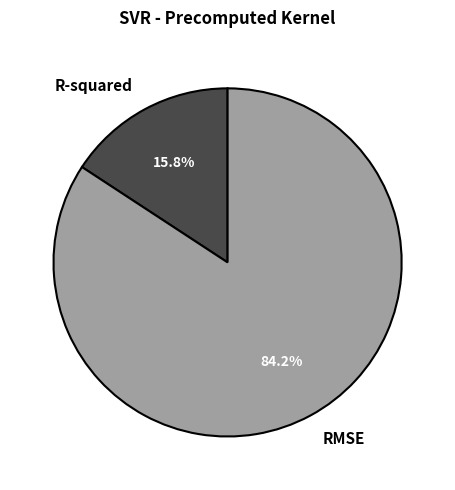

What percentage is the R-squared slice, to the nearest percent?

16%